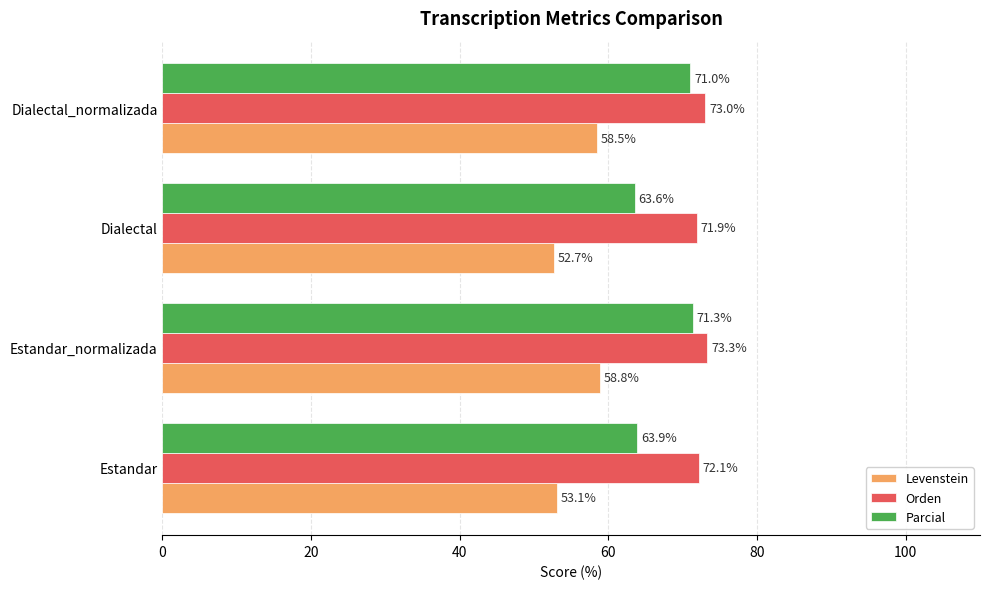

At how many categories does at least one series exceed 69?

4